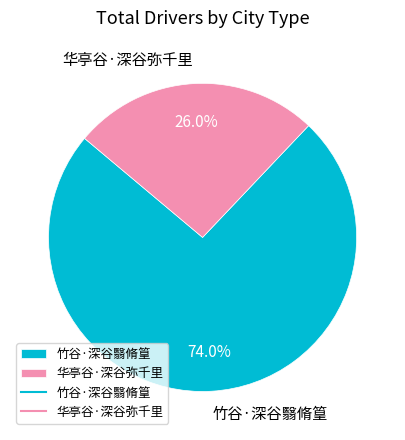

True or false: 华亭谷·深谷弥千里 accounts for 15% of the total.

False